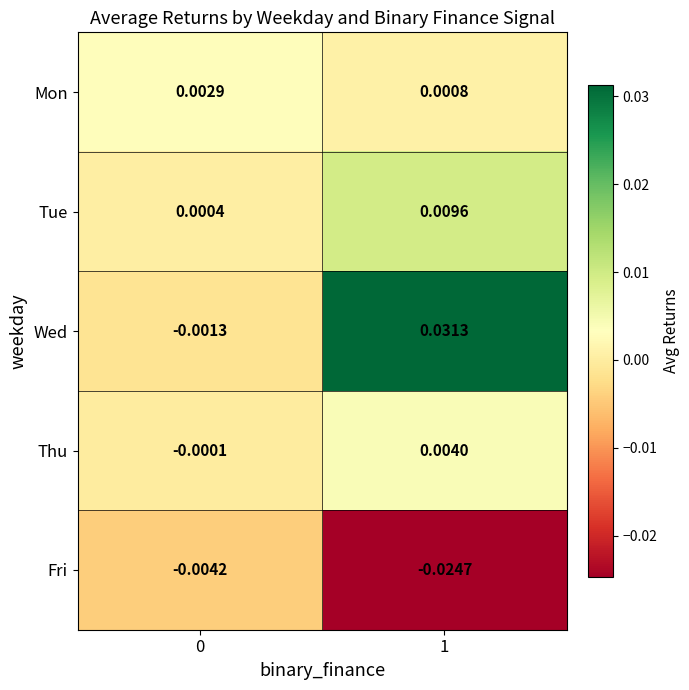

Rank the series at 1 from highest to lowest value.

Wed, Tue, Thu, Mon, Fri